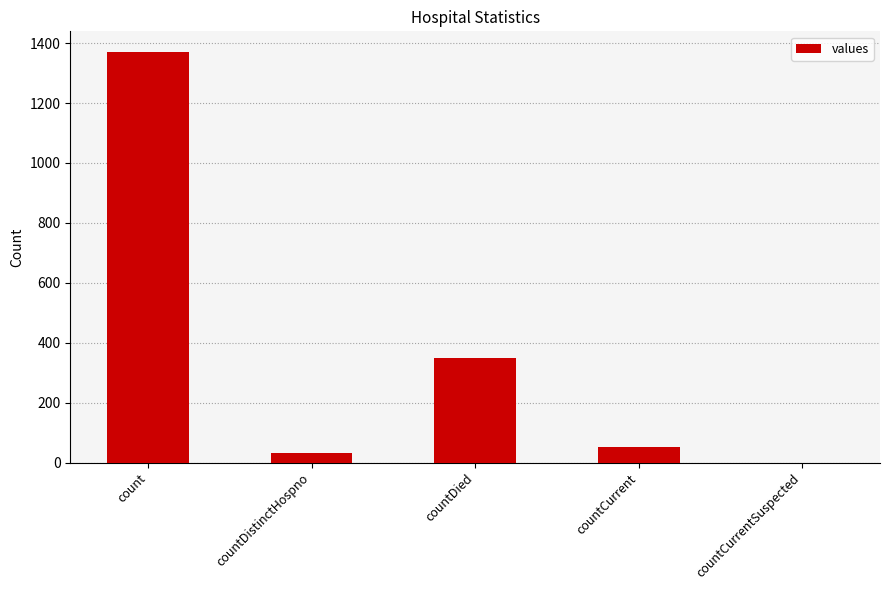

What is the sum of the values at countDistinctHospno and countCurrent?

85